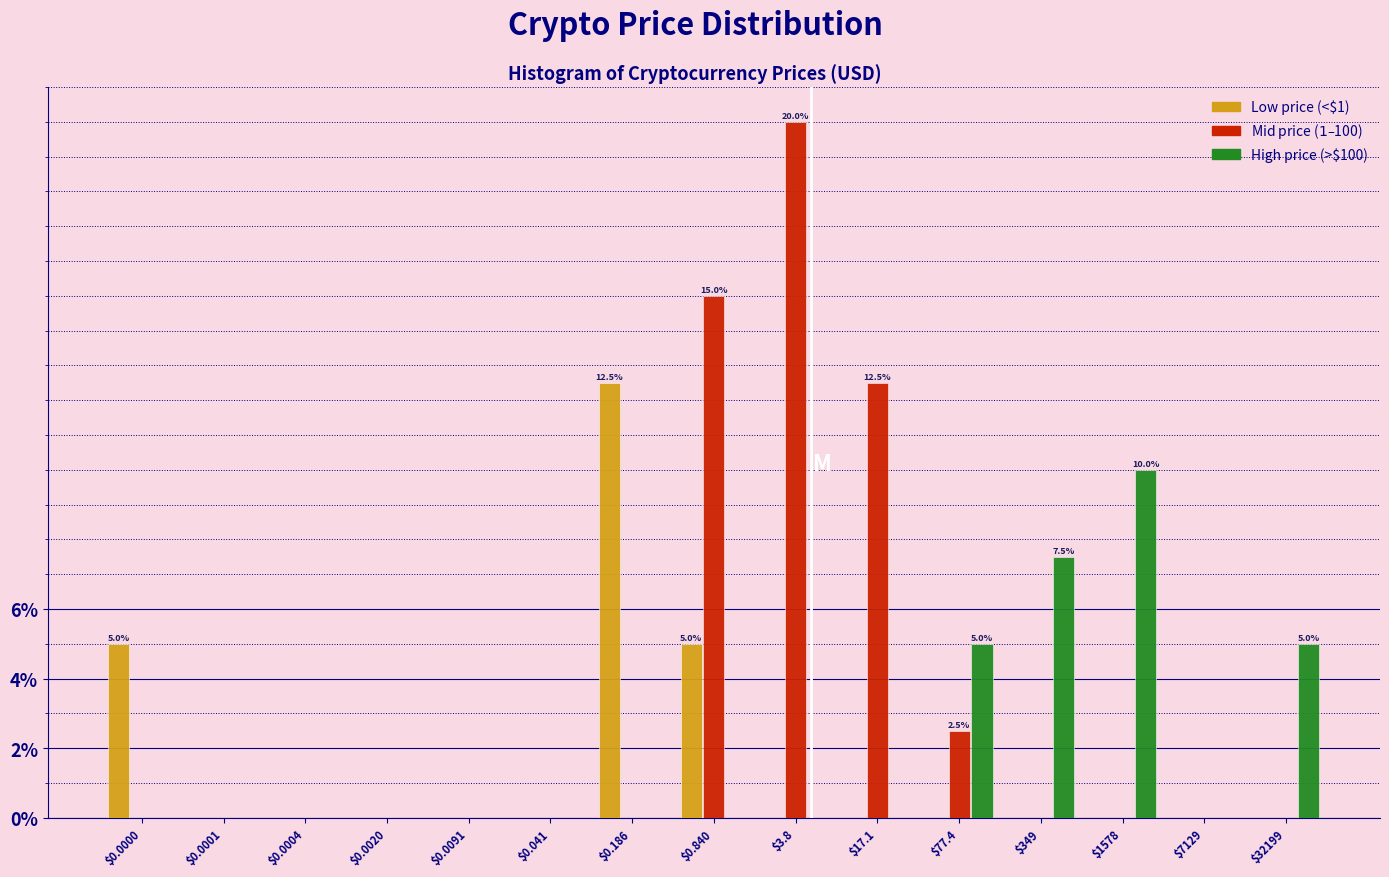

What is the total value across all series at $77.4?

7.5